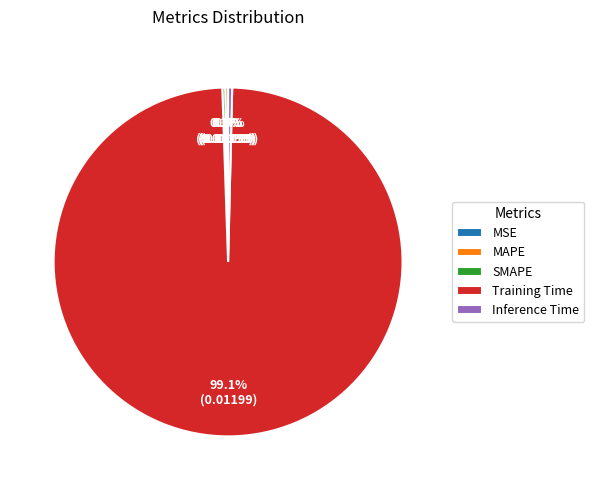

Which slice is the largest?

Training Time